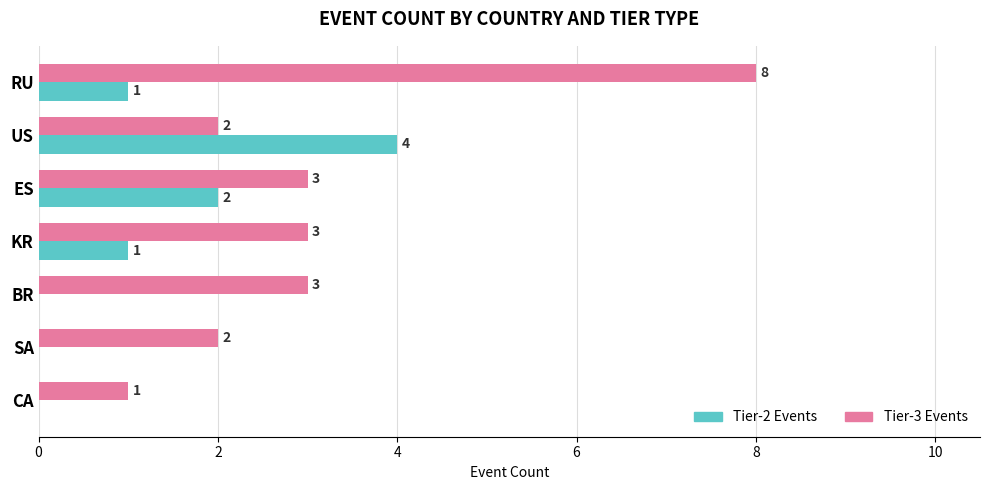

Which series has the largest total across all categories?

Tier-3 Events